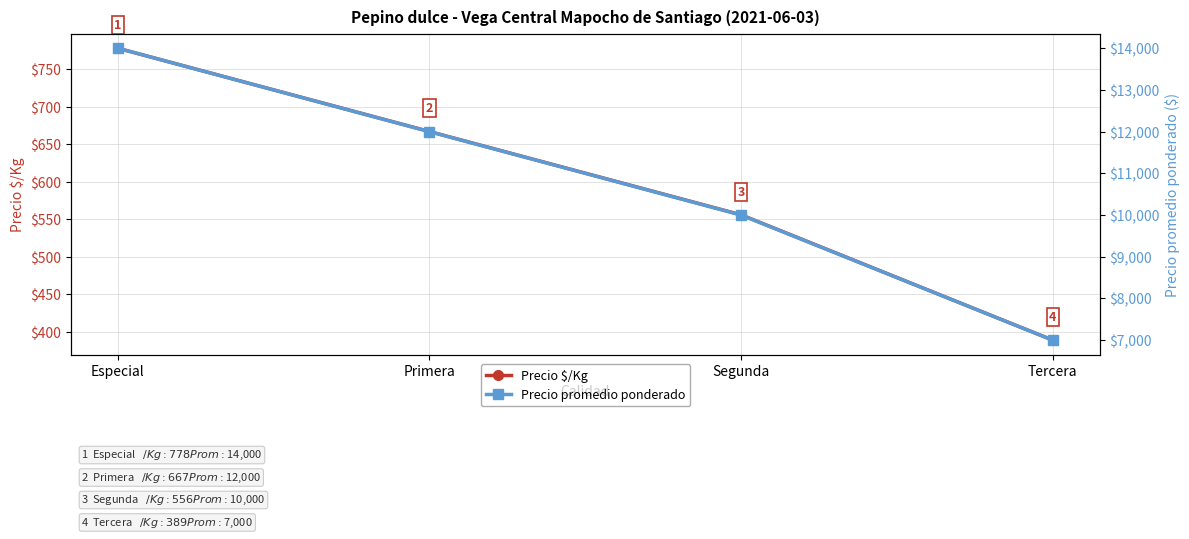

The value of Precio $/Kg at Segunda is 556. True or false?

True